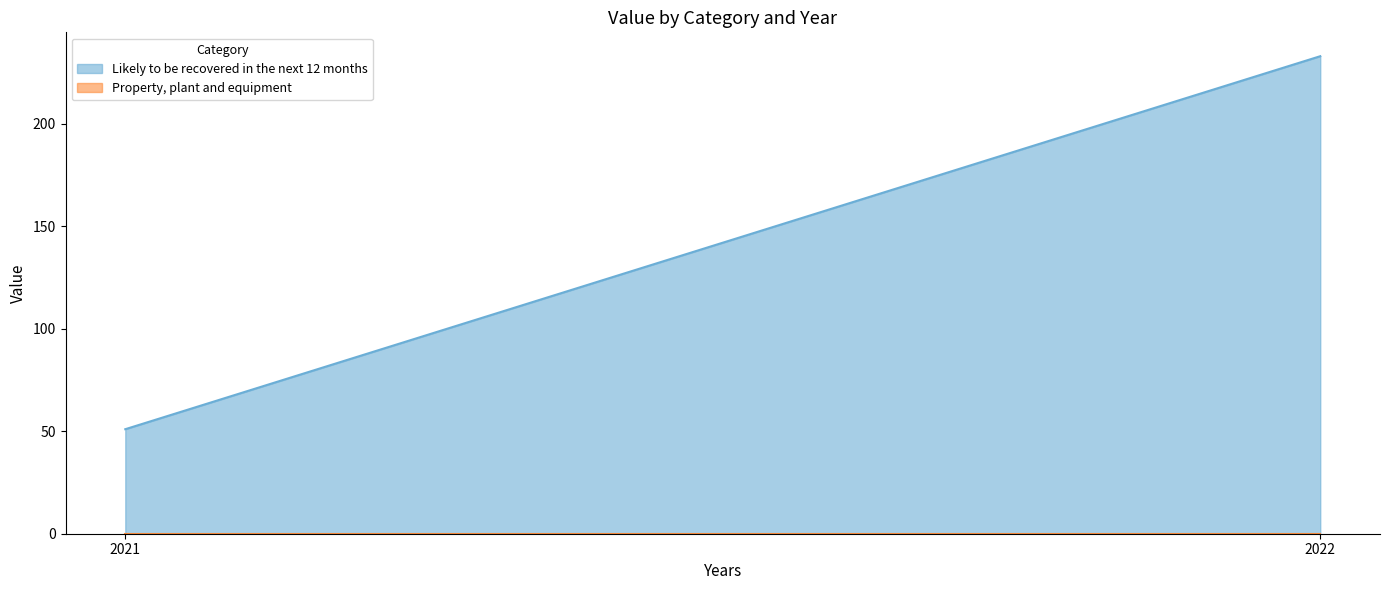

Between 2022 and 2021, which is larger?

2022